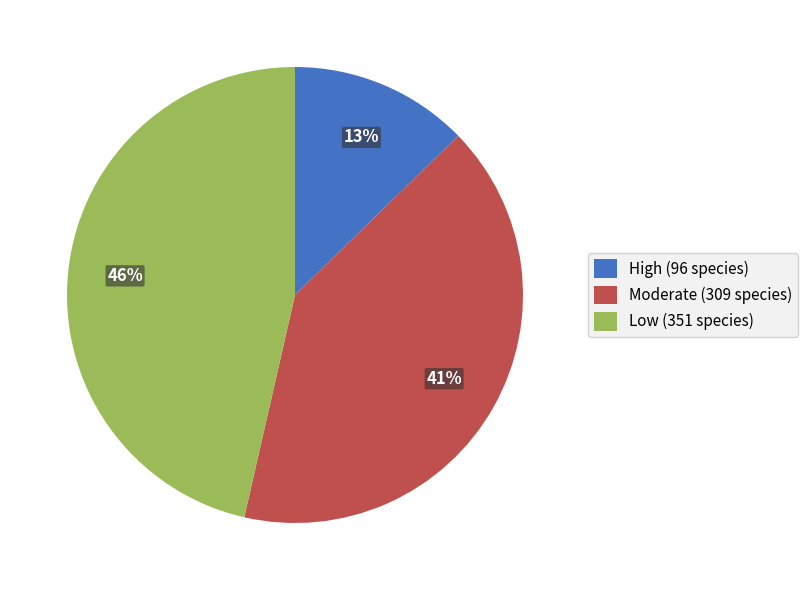

Rank the categories by value from highest to lowest.

Low, Moderate, High